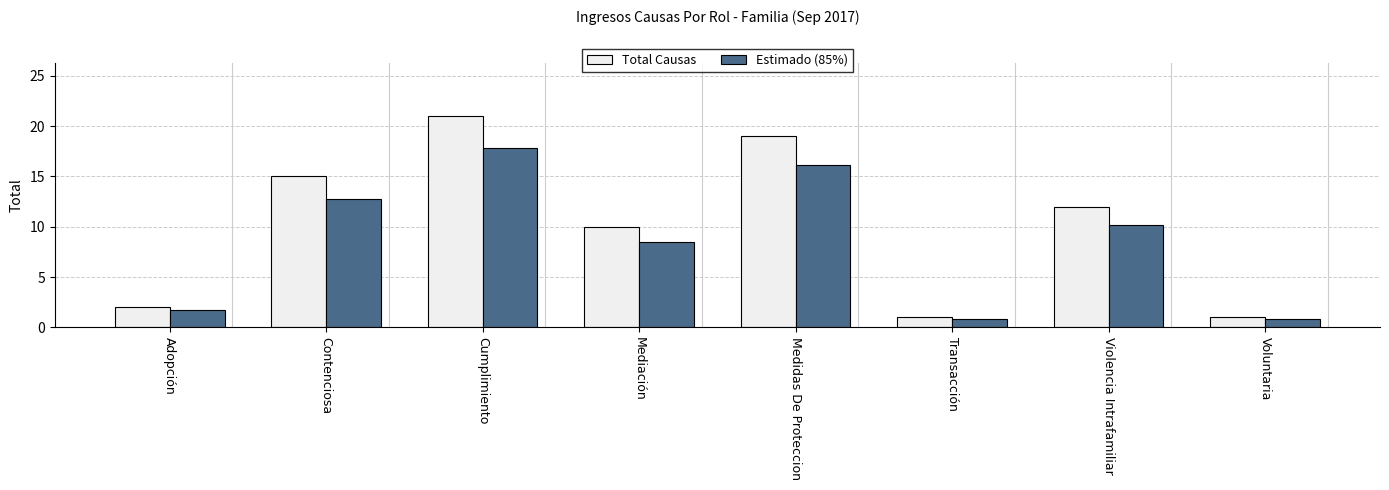

What is the highest value of the Total Causas series?

21.0